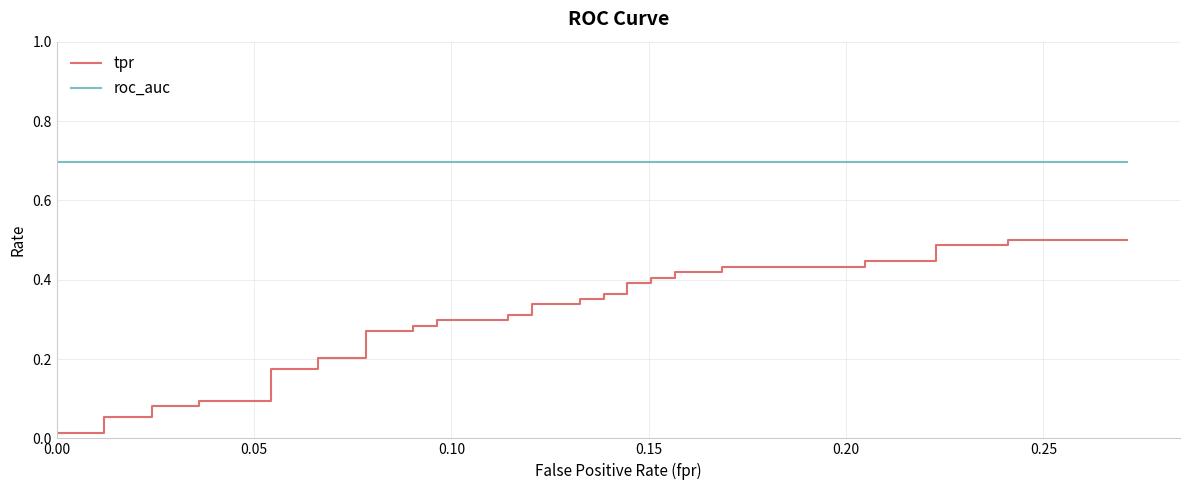

True or false: roc_auc and tpr cross at least once.

False